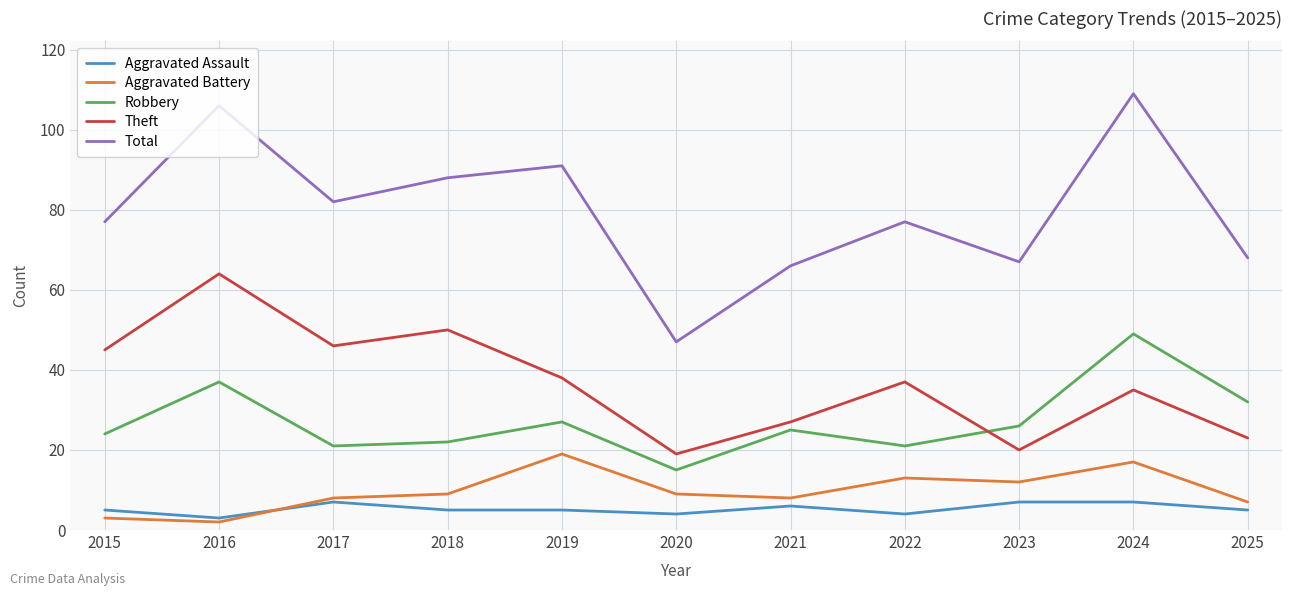

What is the total value across all series at 2025?

135